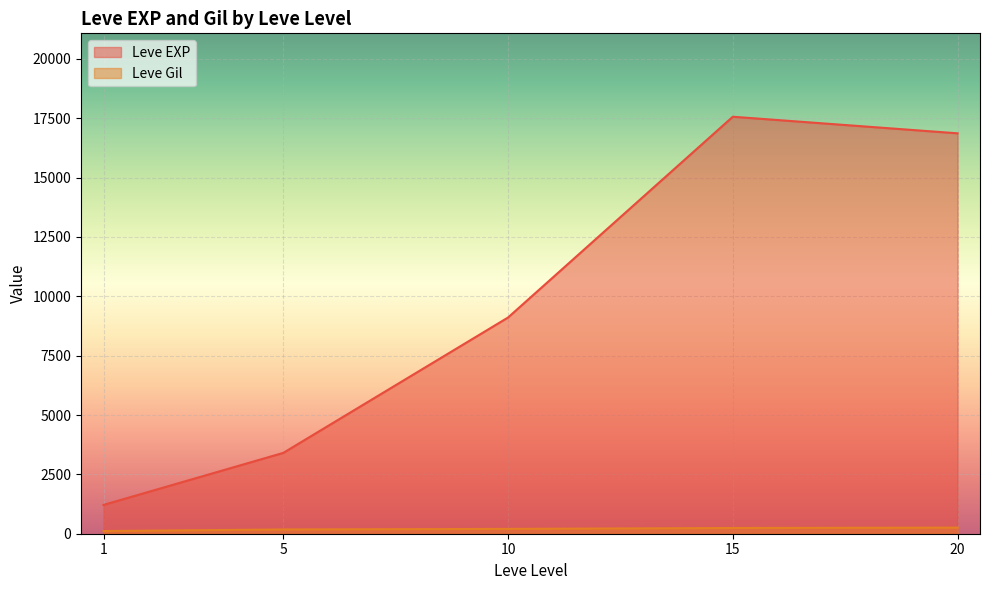

Rank the series at 15 from highest to lowest value.

Leve EXP, Leve Gil